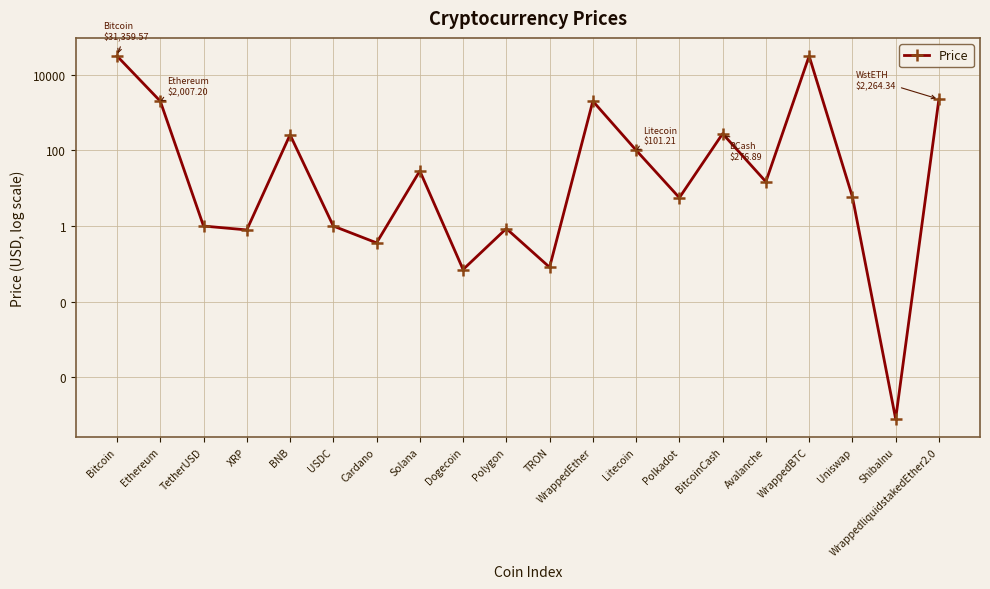

At which label is the value closest to 15679?

WrappedliquidstakedEther2.0